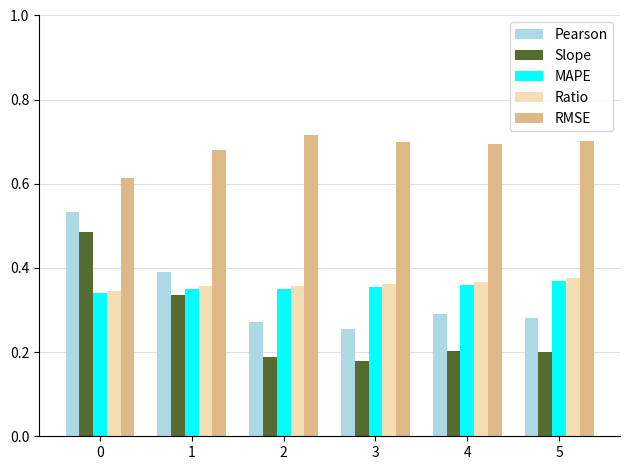

Which category has the lowest value in the Slope series?

3